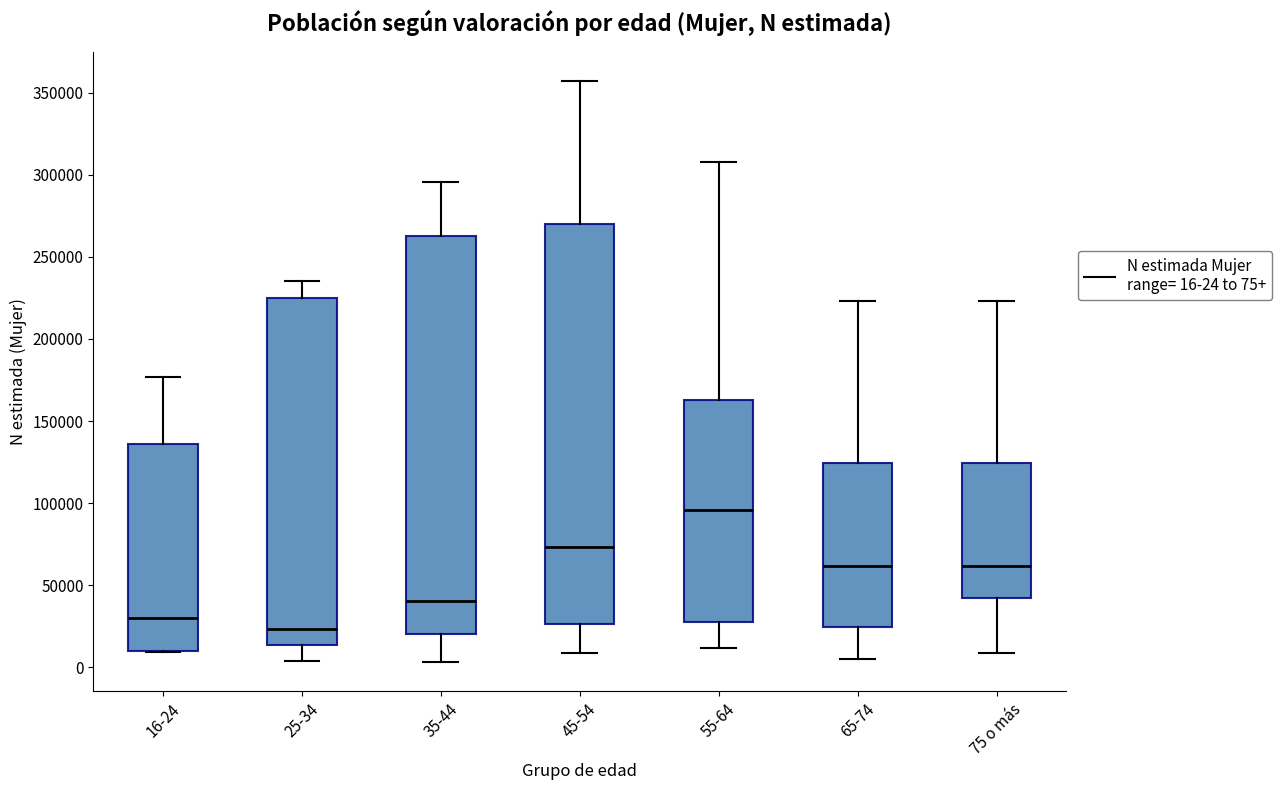

Where does the lower whisker of the box for 75 o más end on the y-axis? The values are not printed on the chart, so give them approximately, as read against the axis.

10000